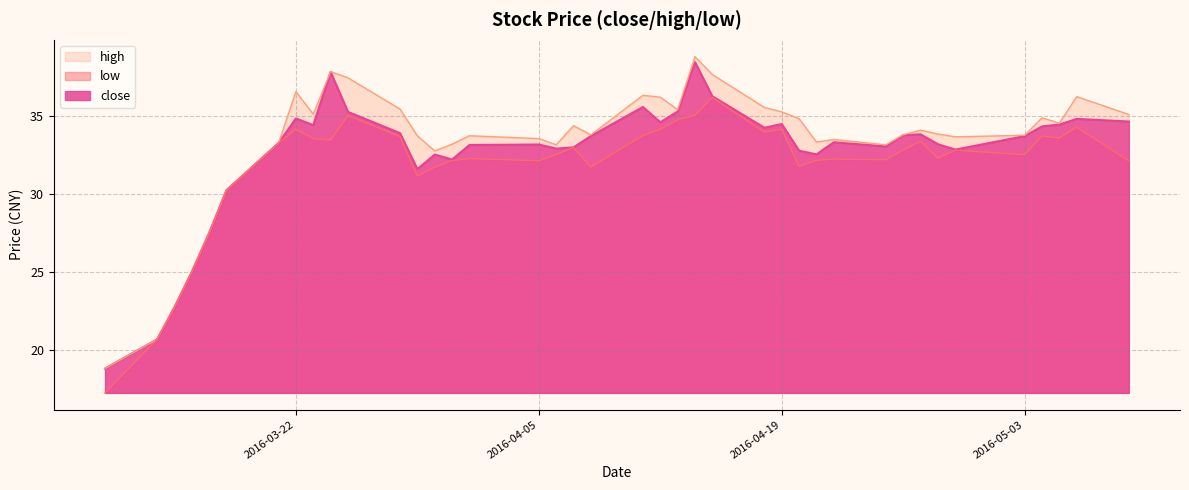

What is the spread (max minus min) of values at 2016-04-27?

0.7